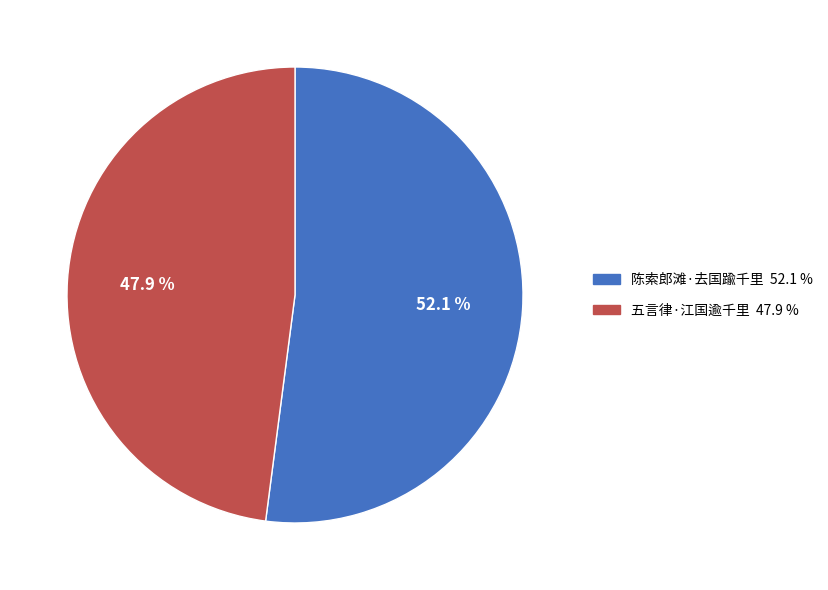

What is the smallest slice in the pie chart?

五言律·江国逾千里